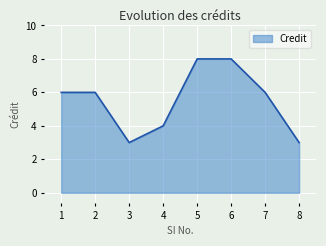

Does the chart display data point markers on the line(s)?

No